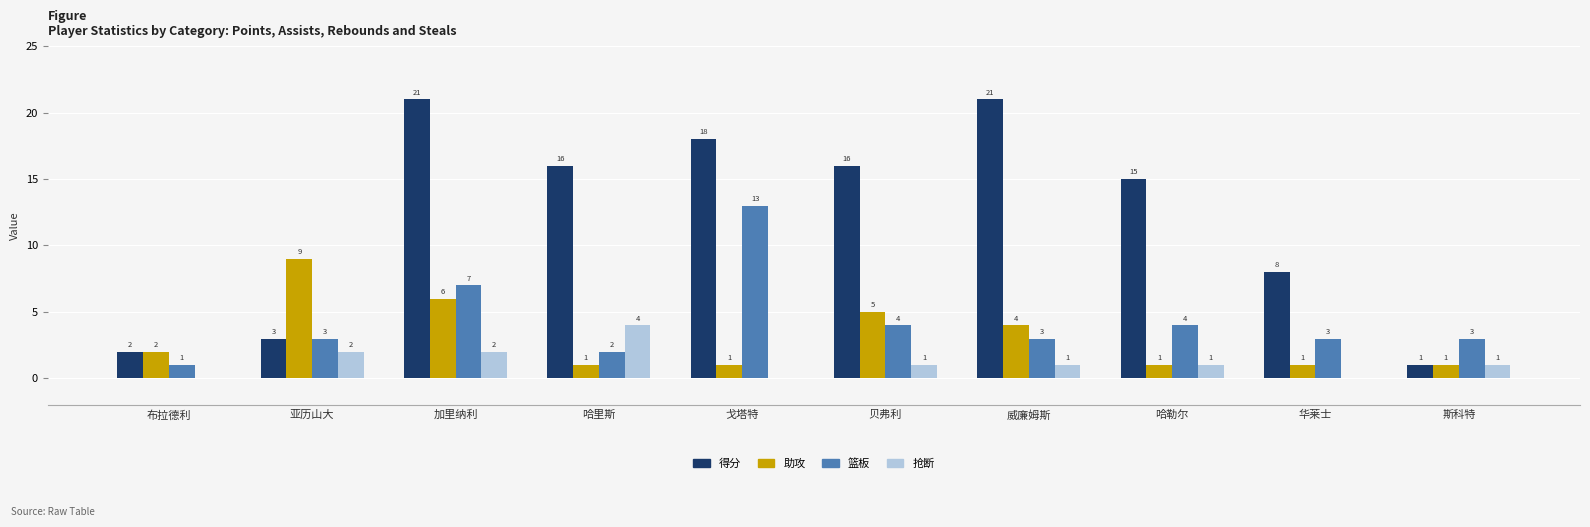

What is the total value across all series at 威廉姆斯?

29